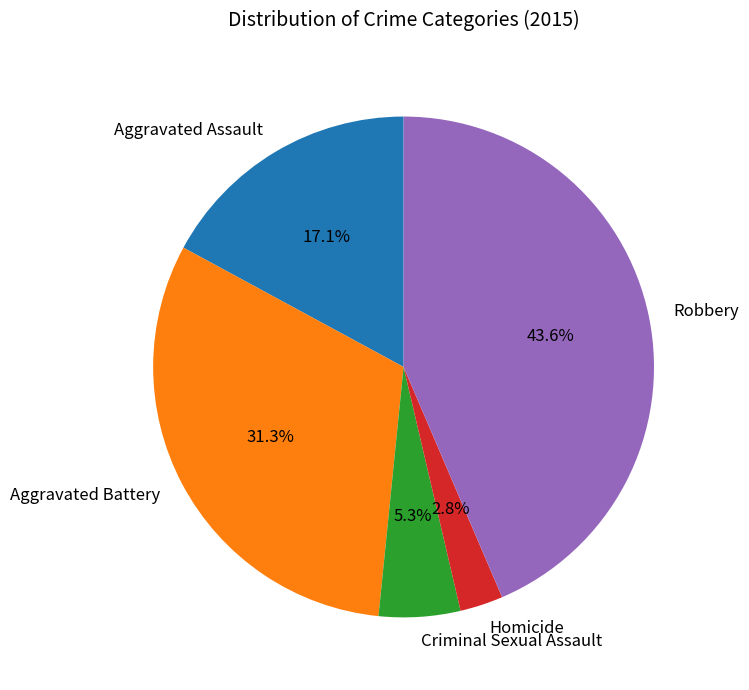

What portion of the pie excludes Robbery?

56.4%